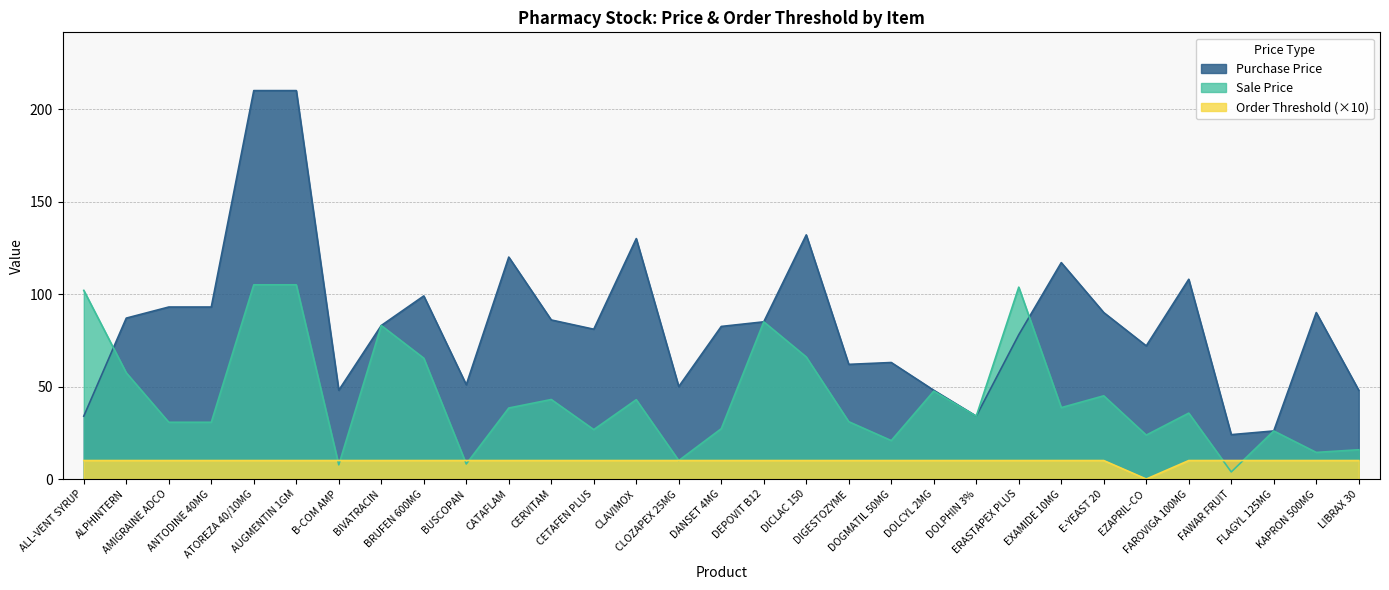

Which category has the lowest value in the Purchase Price series?

FAWAR FRUIT